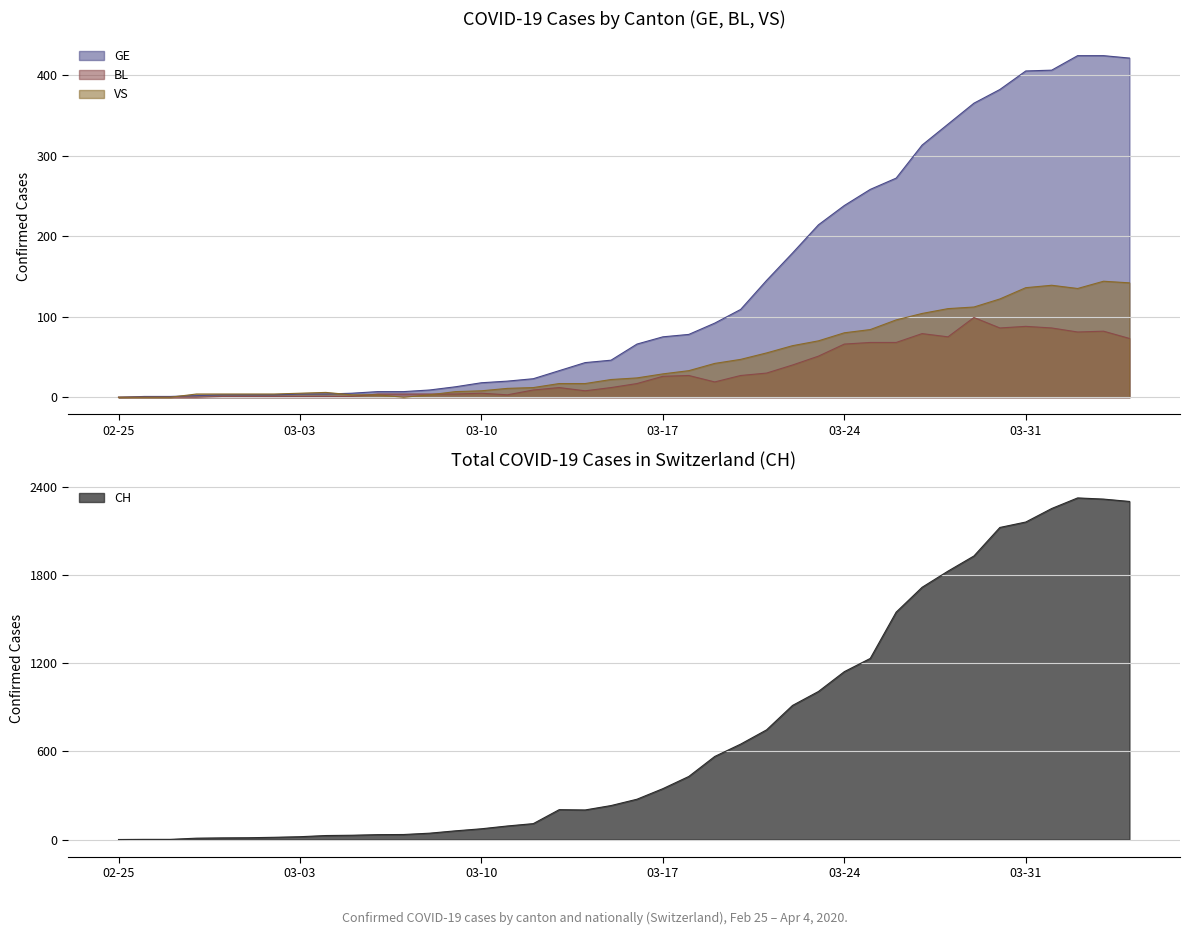

How many values in the CH series exceed 274?

19